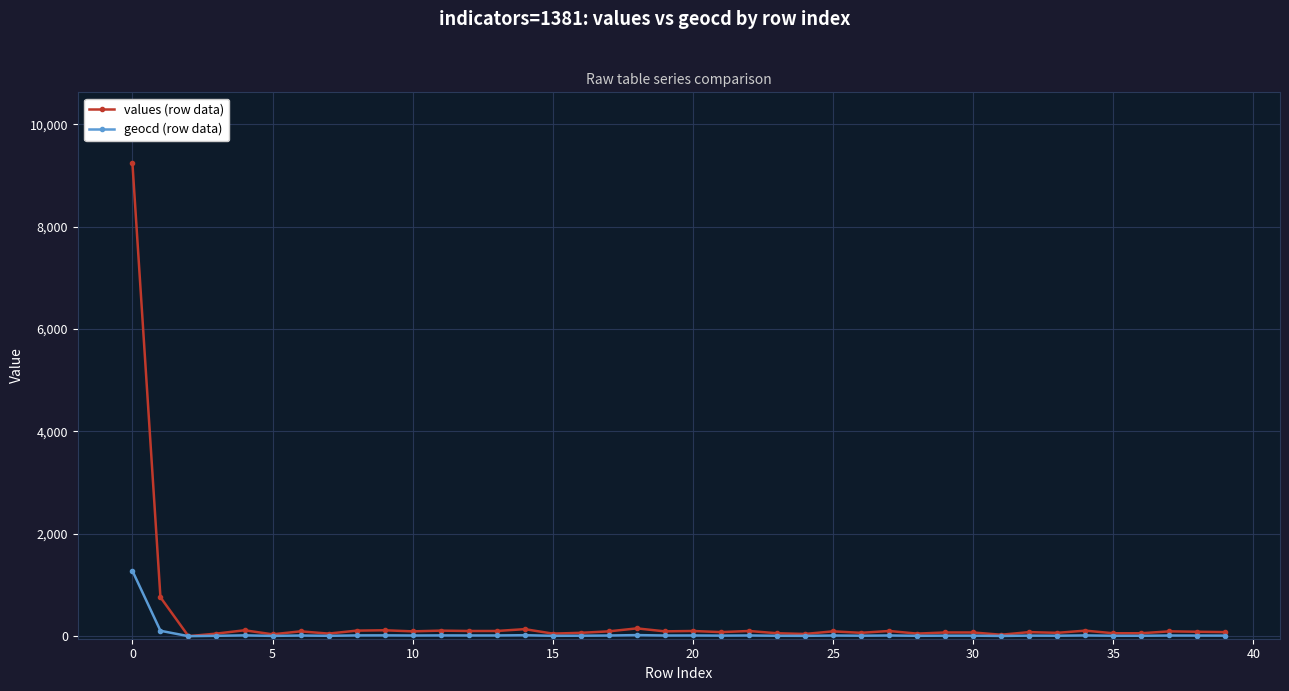

What is the value of the values (row data) point at the 22nd from the left?

79